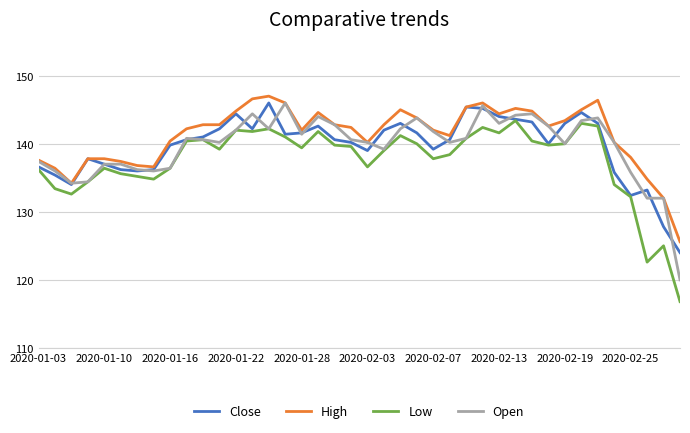

Count the number of data series in this chart.

4